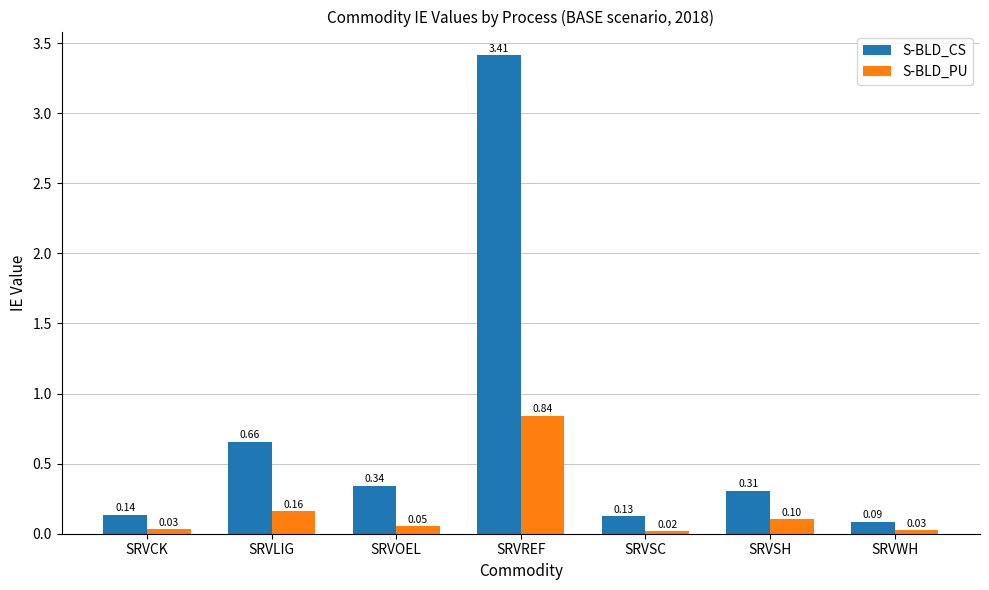

What are all the series names shown in the legend?

S-BLD_CS, S-BLD_PU